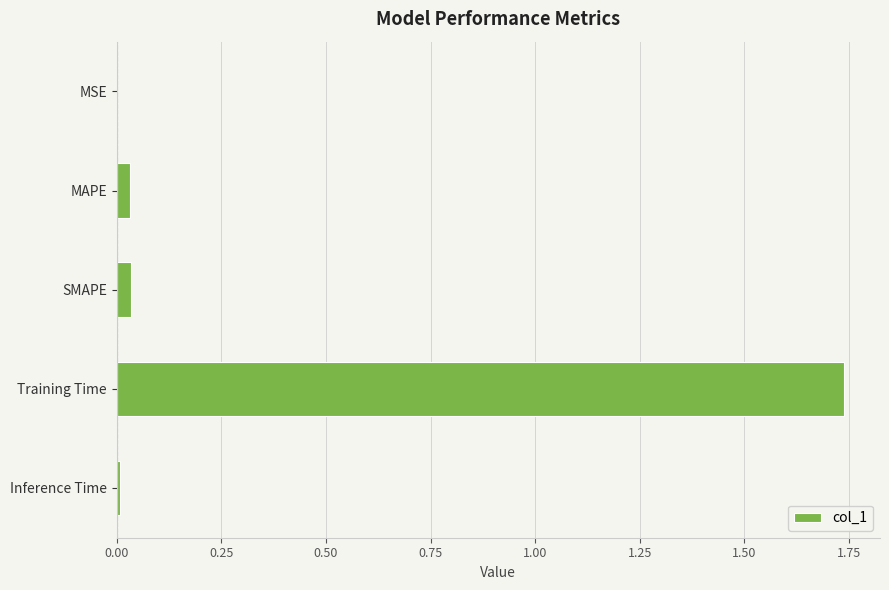

At which category does the chart reach its peak across all series?

Training Time